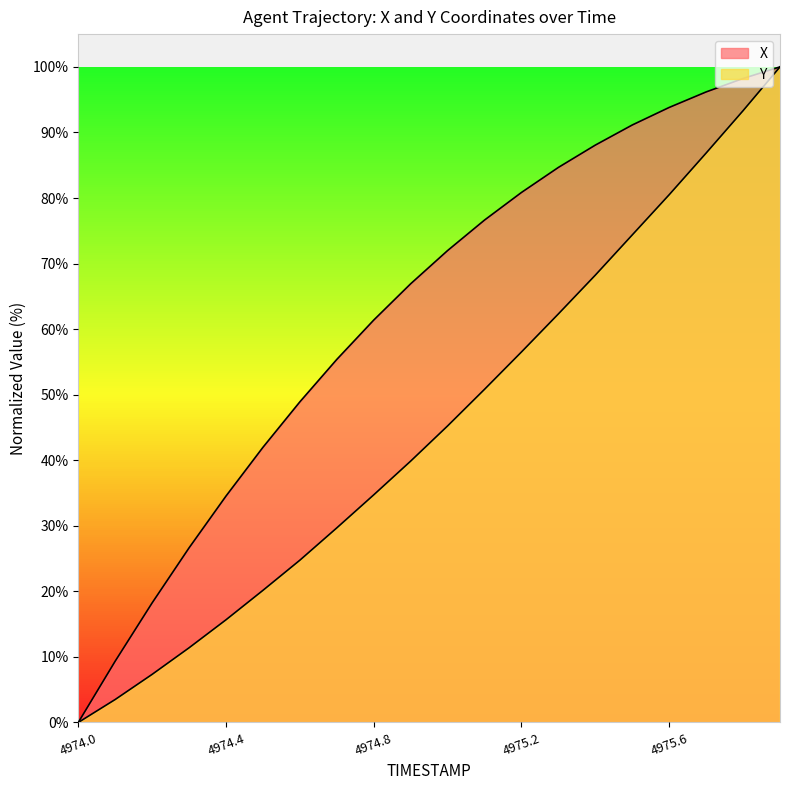

How many values in the Y series are below 45?

10